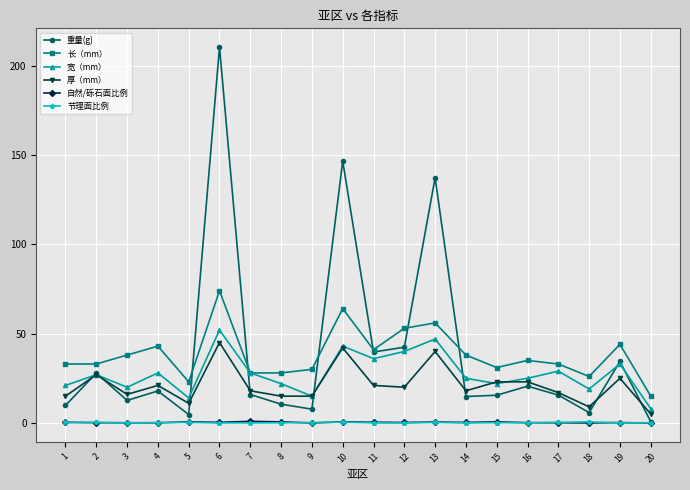

What is the total value across all series at 3?

86.8